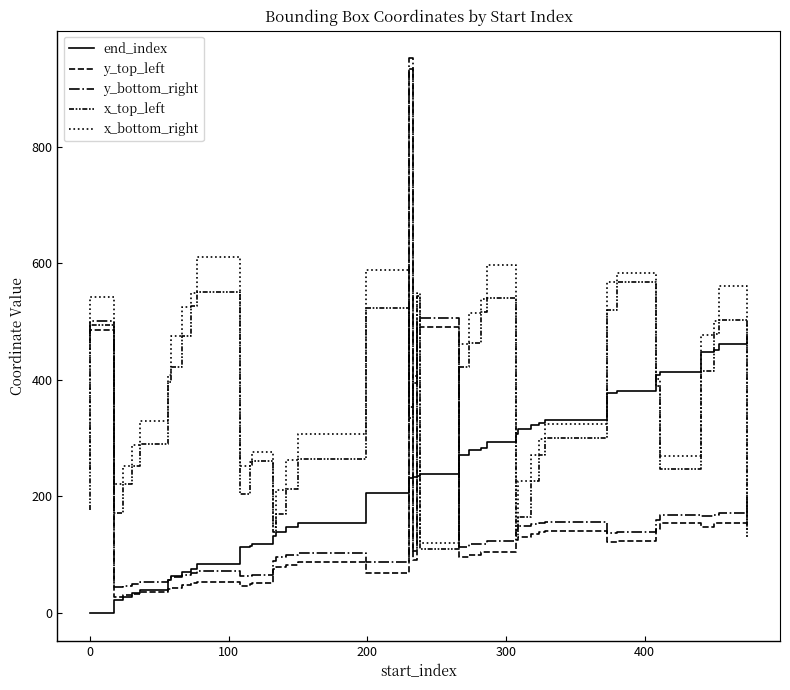

What is the minimum value for y_top_left?

27